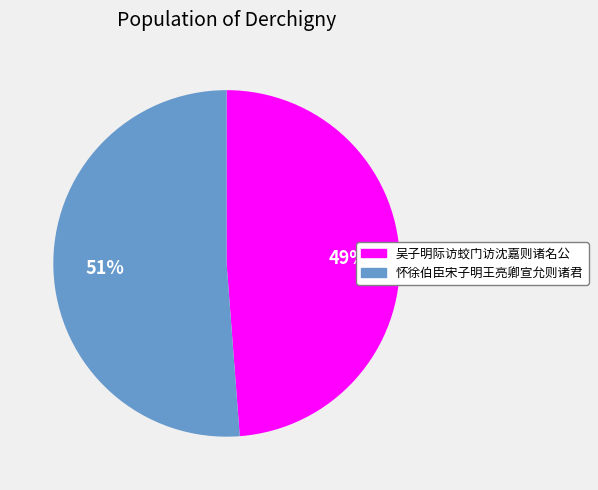

Rank the categories by value from highest to lowest.

怀徐伯臣宋子明王亮卿宣允则诸君, 吴子明际访蛟门访沈嘉则诸名公